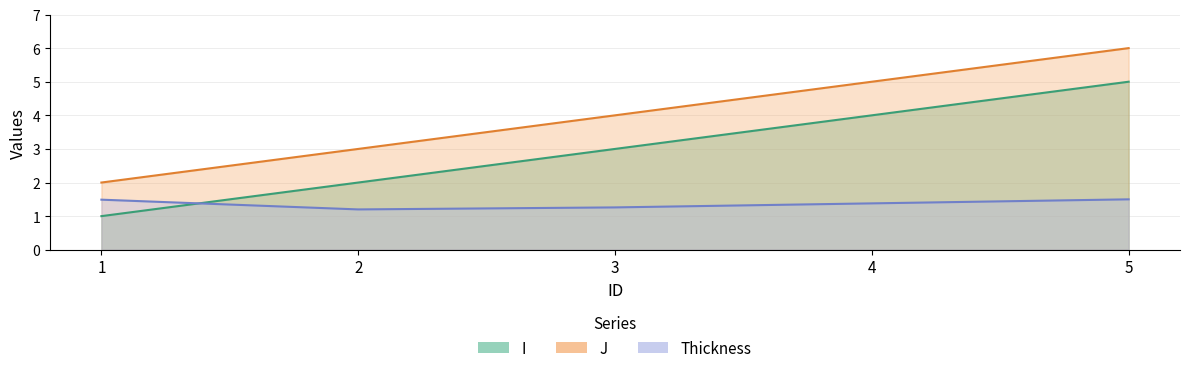

What is the value of the Thickness point at the 4th from the left?

1.4